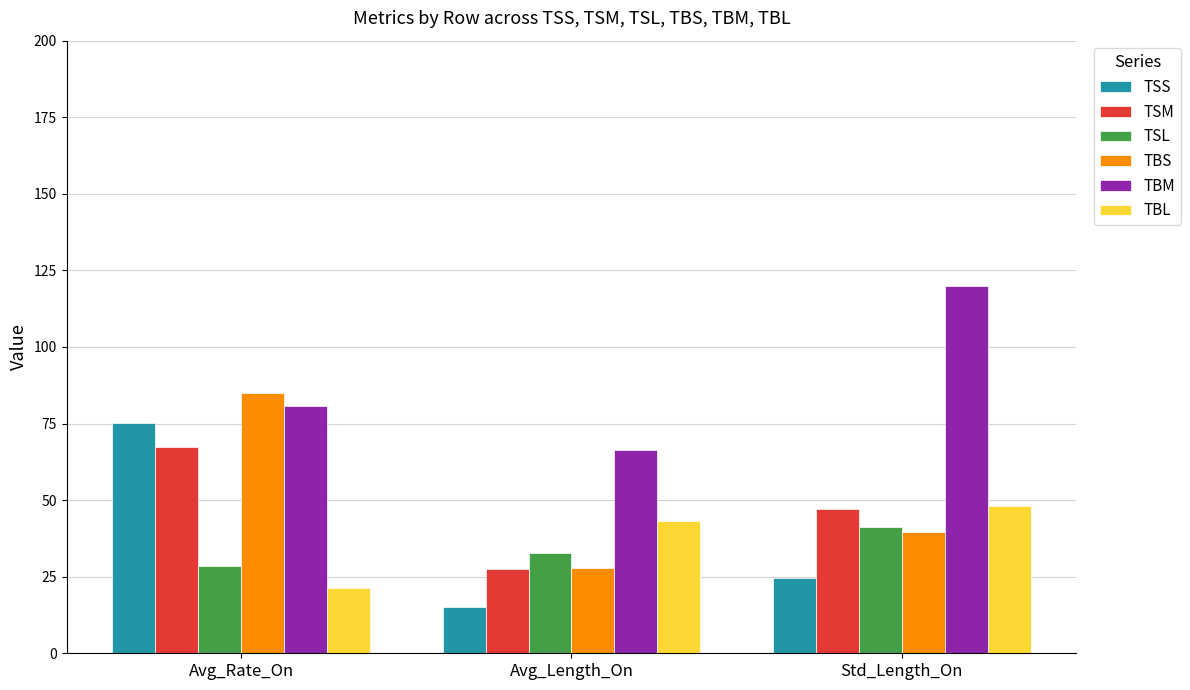

List the series in order of their peak value, lowest first.

TSL, TBL, TSM, TSS, TBS, TBM